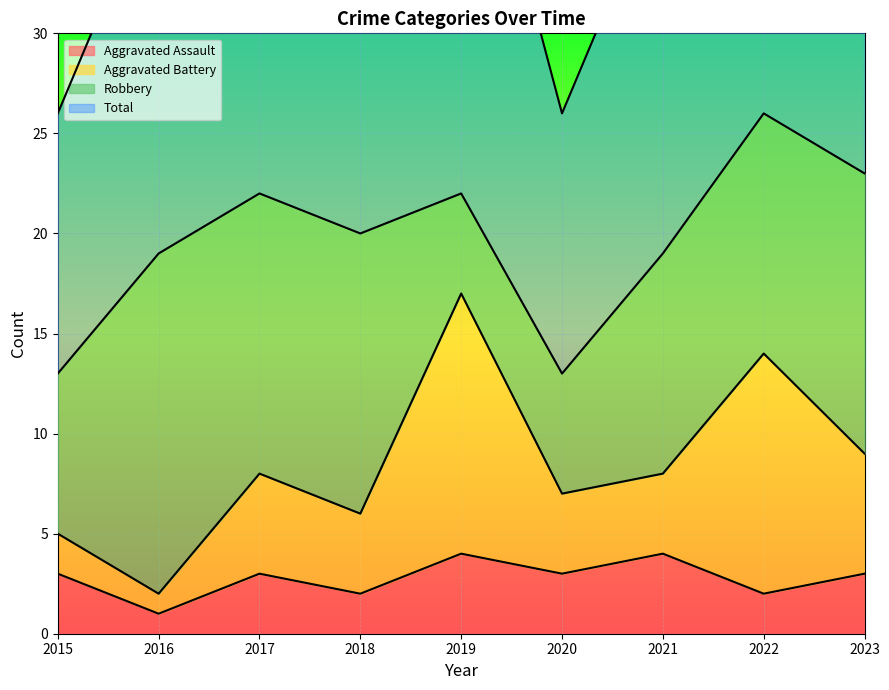

True or false: Aggravated Assault and Total intersect in this chart.

False